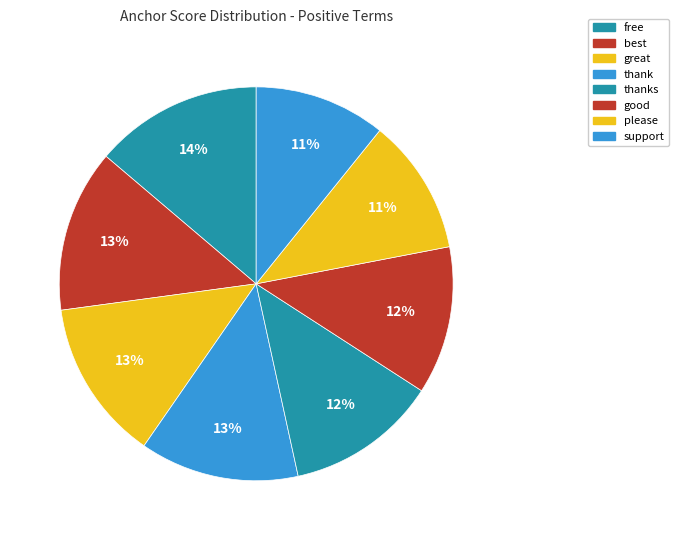

Count the number of slices in the pie.

8